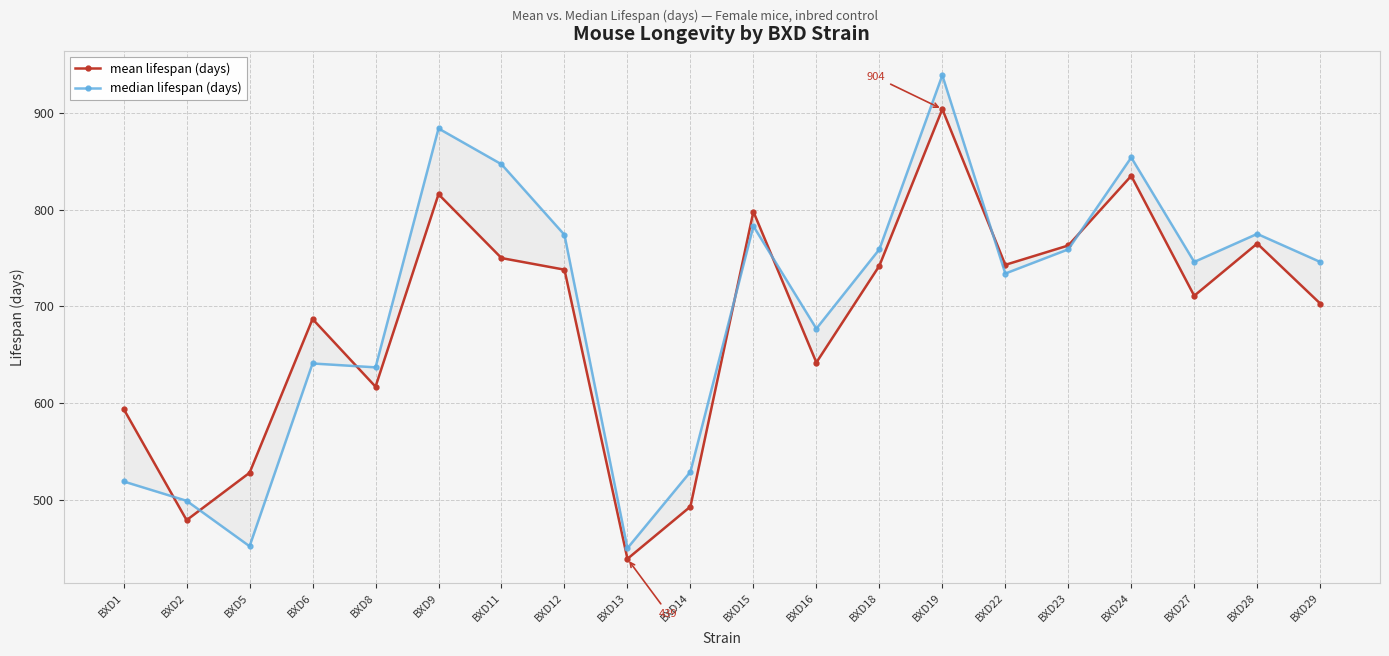

What is the total value across all series at BXD23?

1522